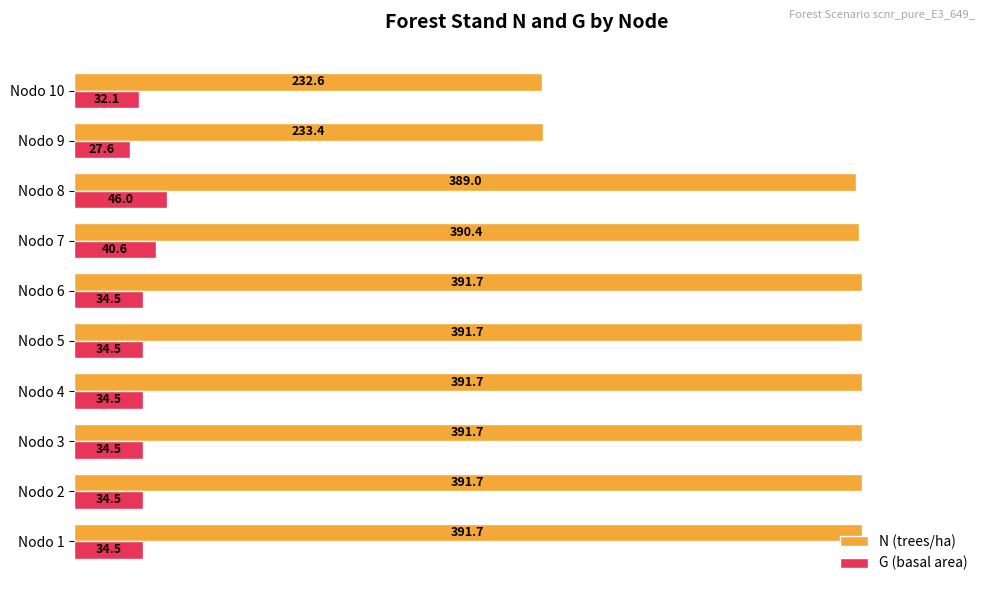

What is the average value of the G (basal area) series?

35.3